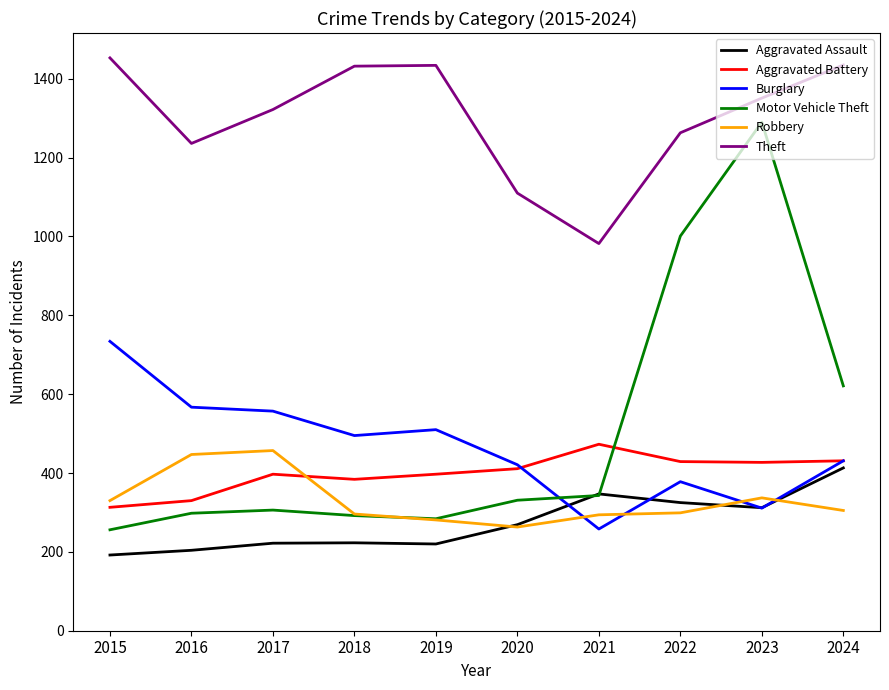

Is it true that Robbery equals 424 at 2024?

False